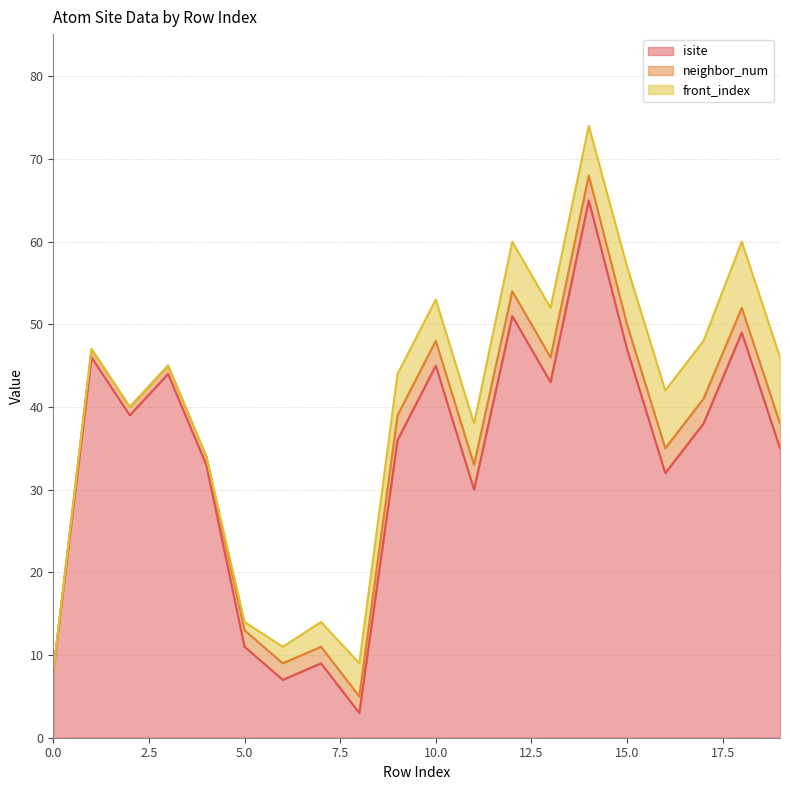

At which label does isite reach its minimum?

8